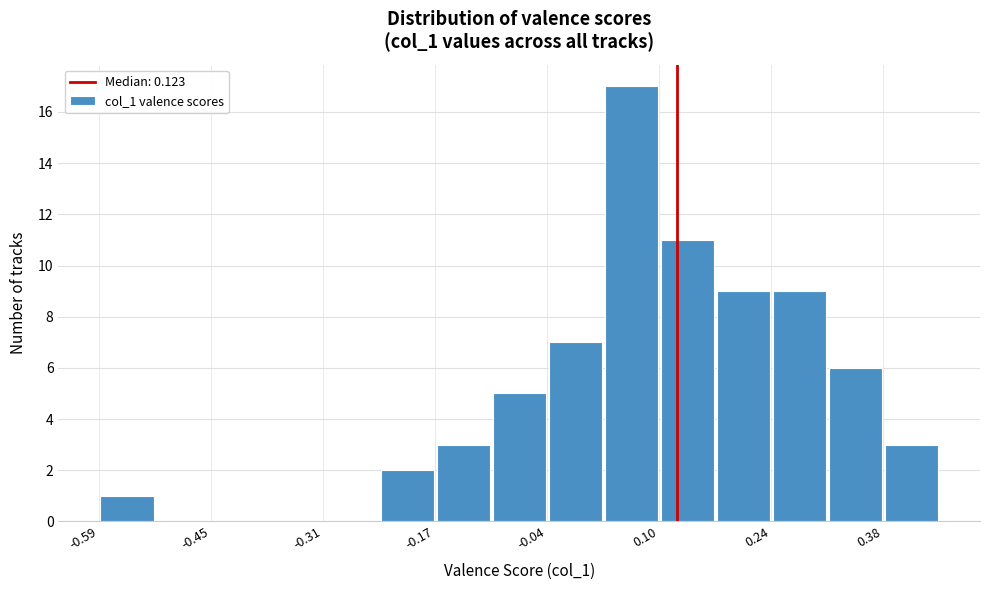

Around what value on the x-axis is the tallest bar? Give the approximate position of its centre, as read against the axis.

0.06